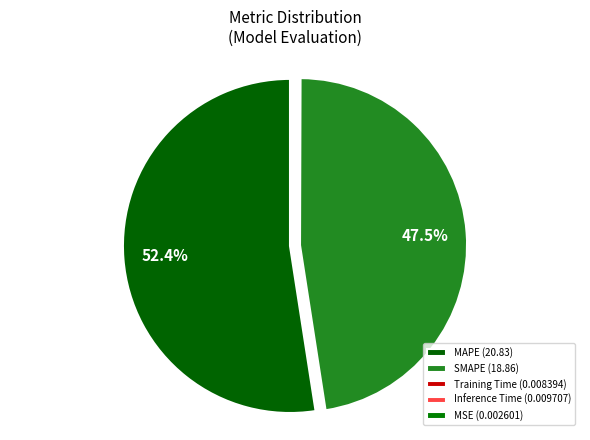

To the nearest percent, what is the difference between the MAPE and SMAPE slice percentages?

5%